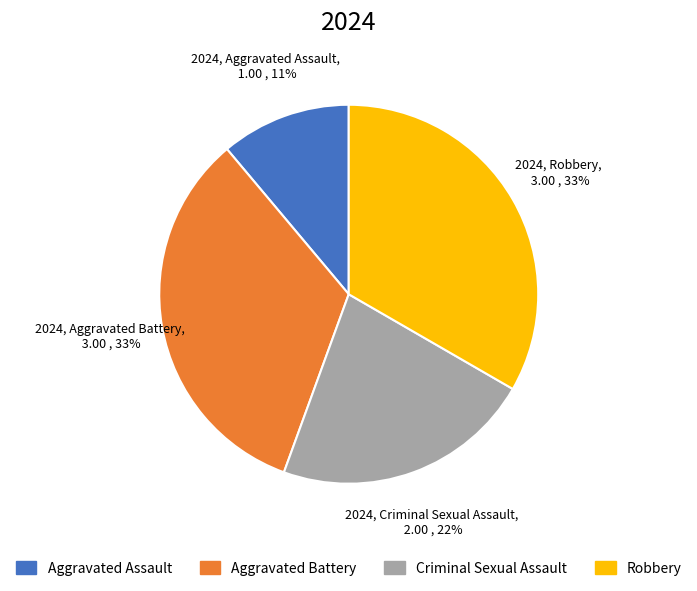

Is it true that Aggravated Battery is 33% of the pie?

True